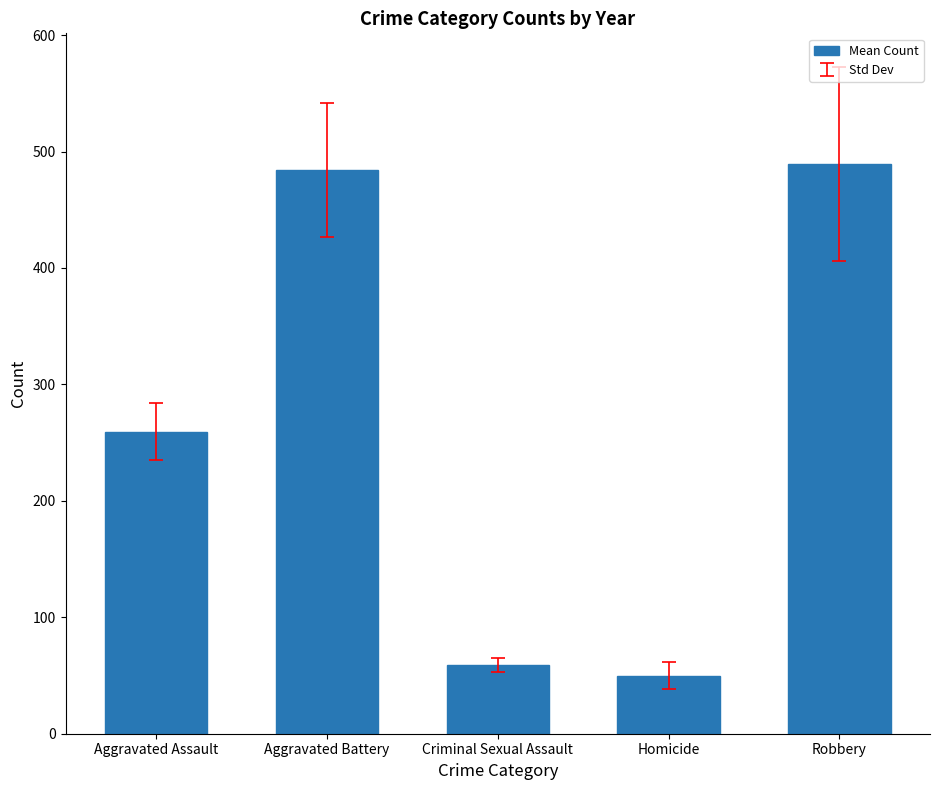

Is it true that the value at Aggravated Assault is 259.3?

True